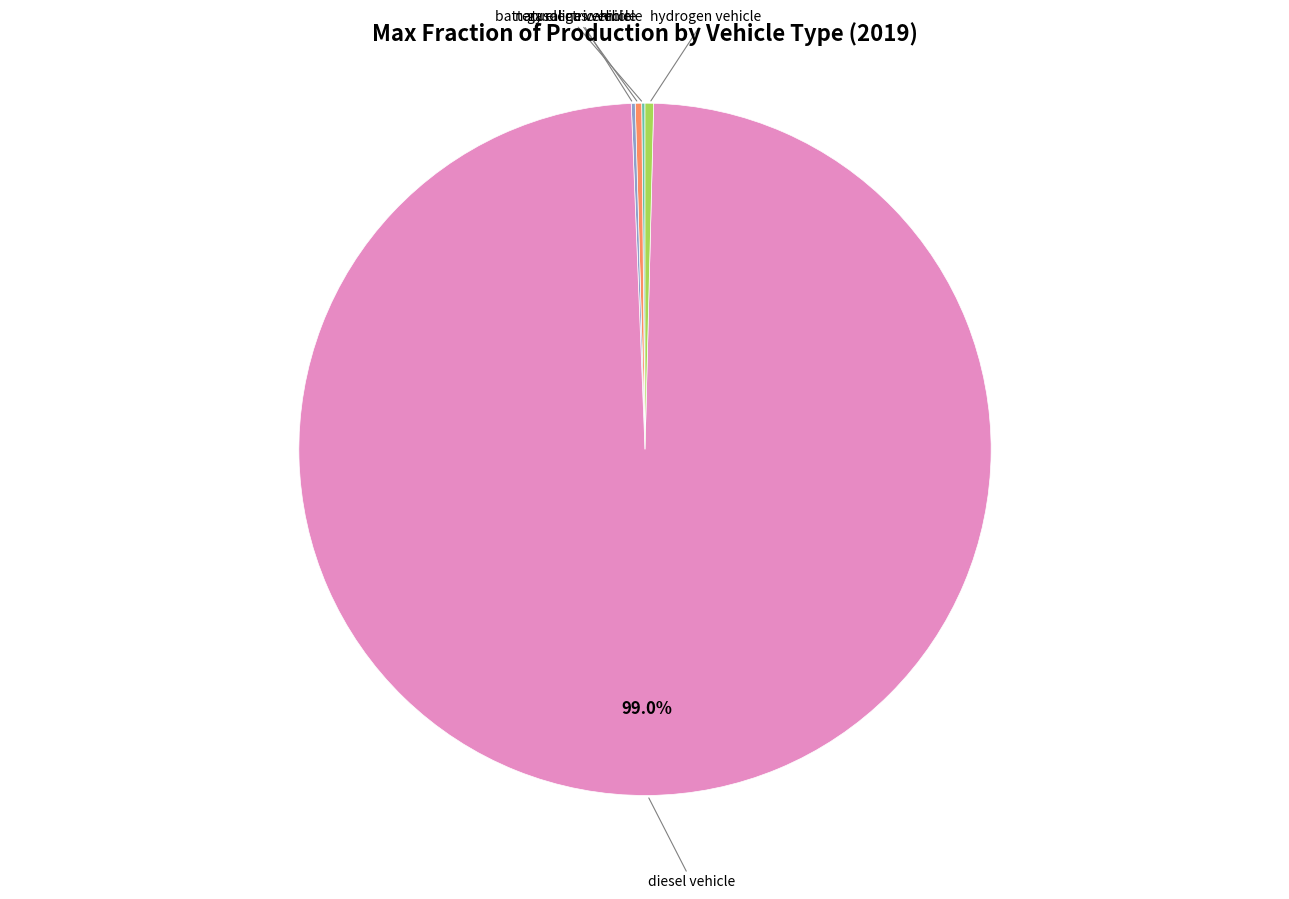

Is there any slice that represents more than half of the pie?

Yes